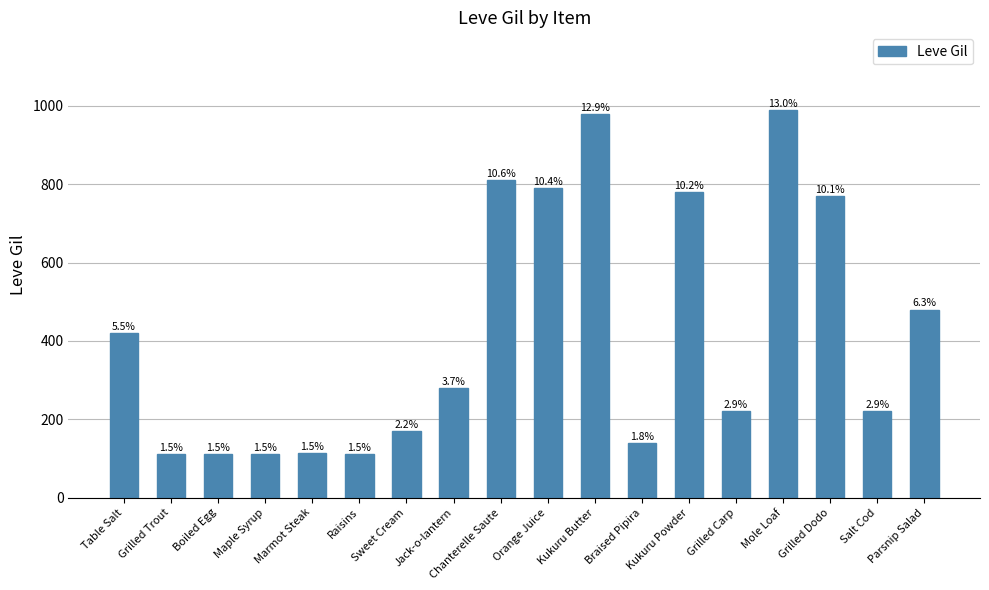

What is the label of the 10th bar from the left?

Orange Juice